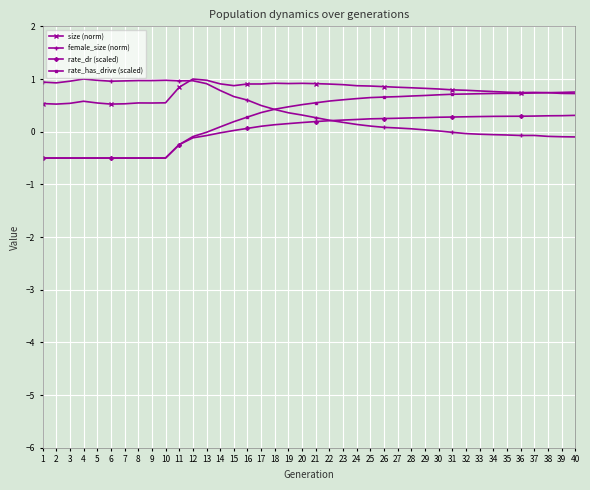

The size (norm) series shows 0.2 at 25. True or false?

False